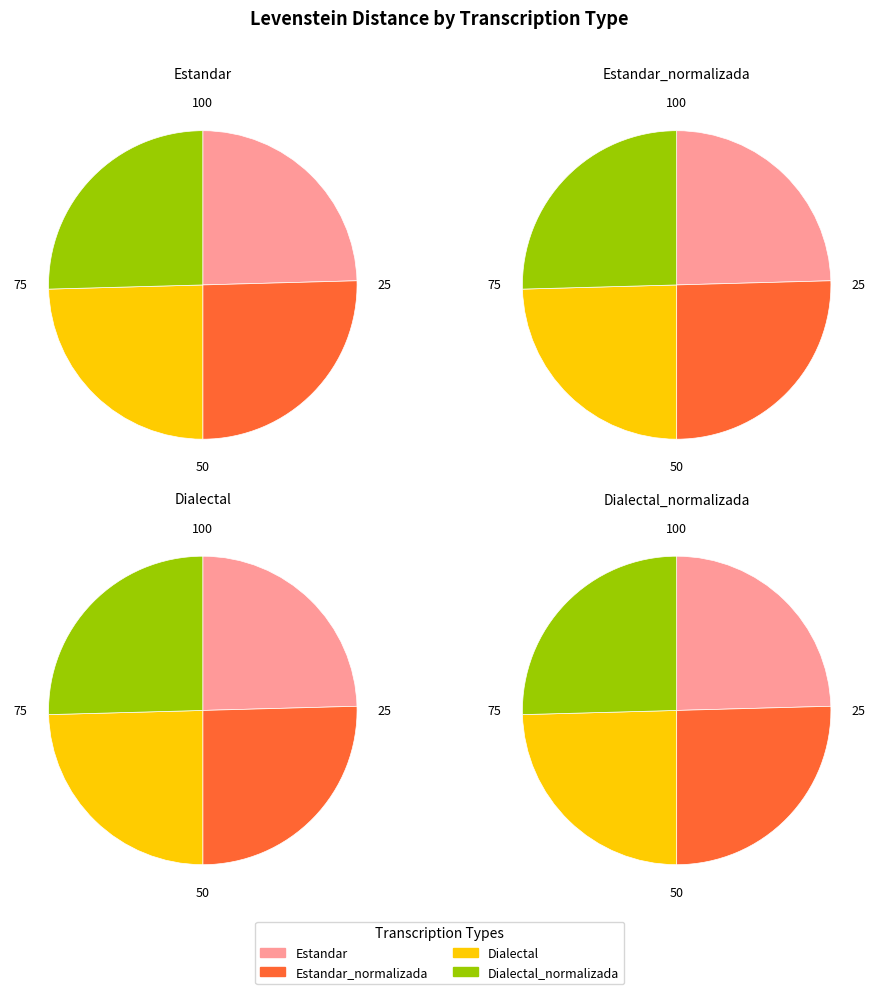

To the nearest percent, what is the combined percentage of Dialectal_normalizada and Estandar_normalizada?

51%